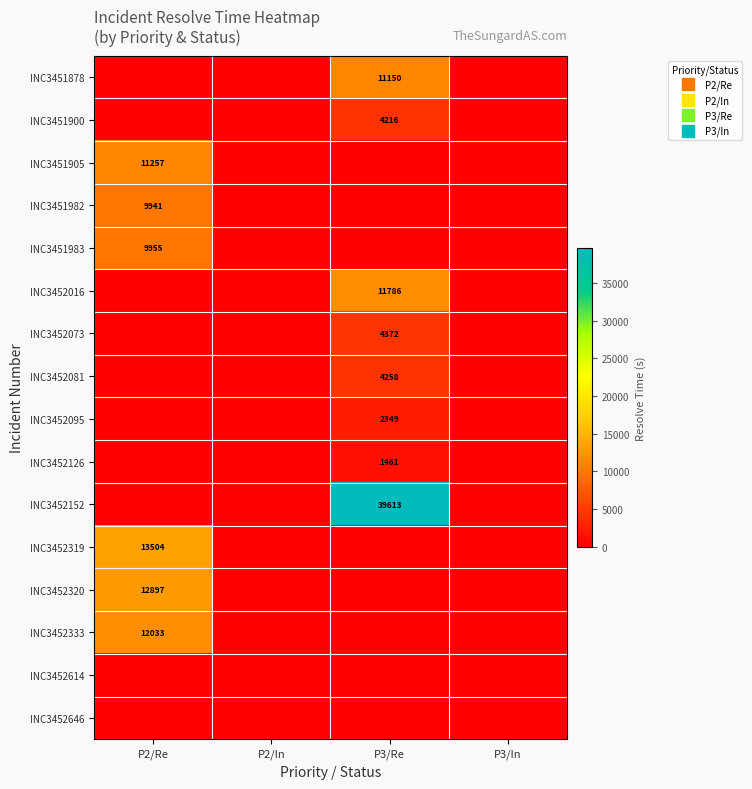

The value of INC3452152 at P3/Re is 58036. True or false?

False